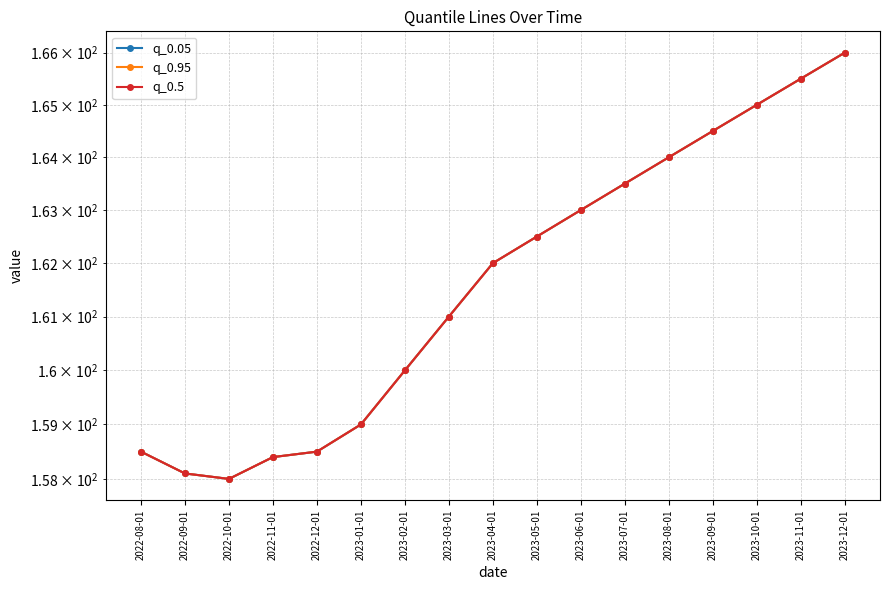

The value of q_0.95 at 2023-10-01 is 165.0. True or false?

True